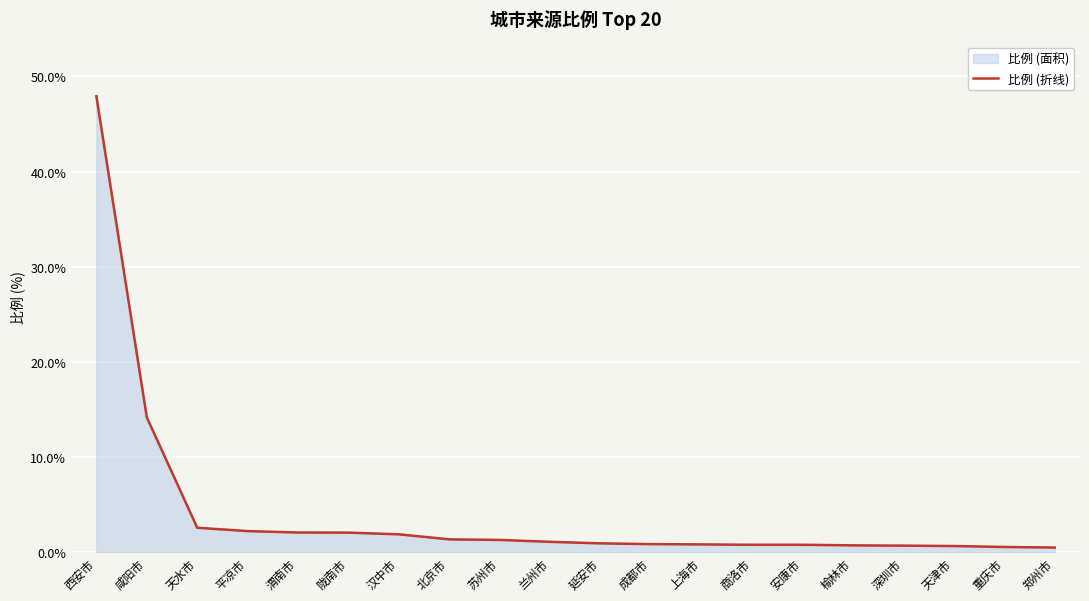

List the labels in order of value, largest first.

西安市, 咸阳市, 天水市, 平凉市, 渭南市, 陇南市, 汉中市, 北京市, 苏州市, 兰州市, 延安市, 成都市, 上海市, 商洛市, 安康市, 榆林市, 深圳市, 天津市, 重庆市, 郑州市